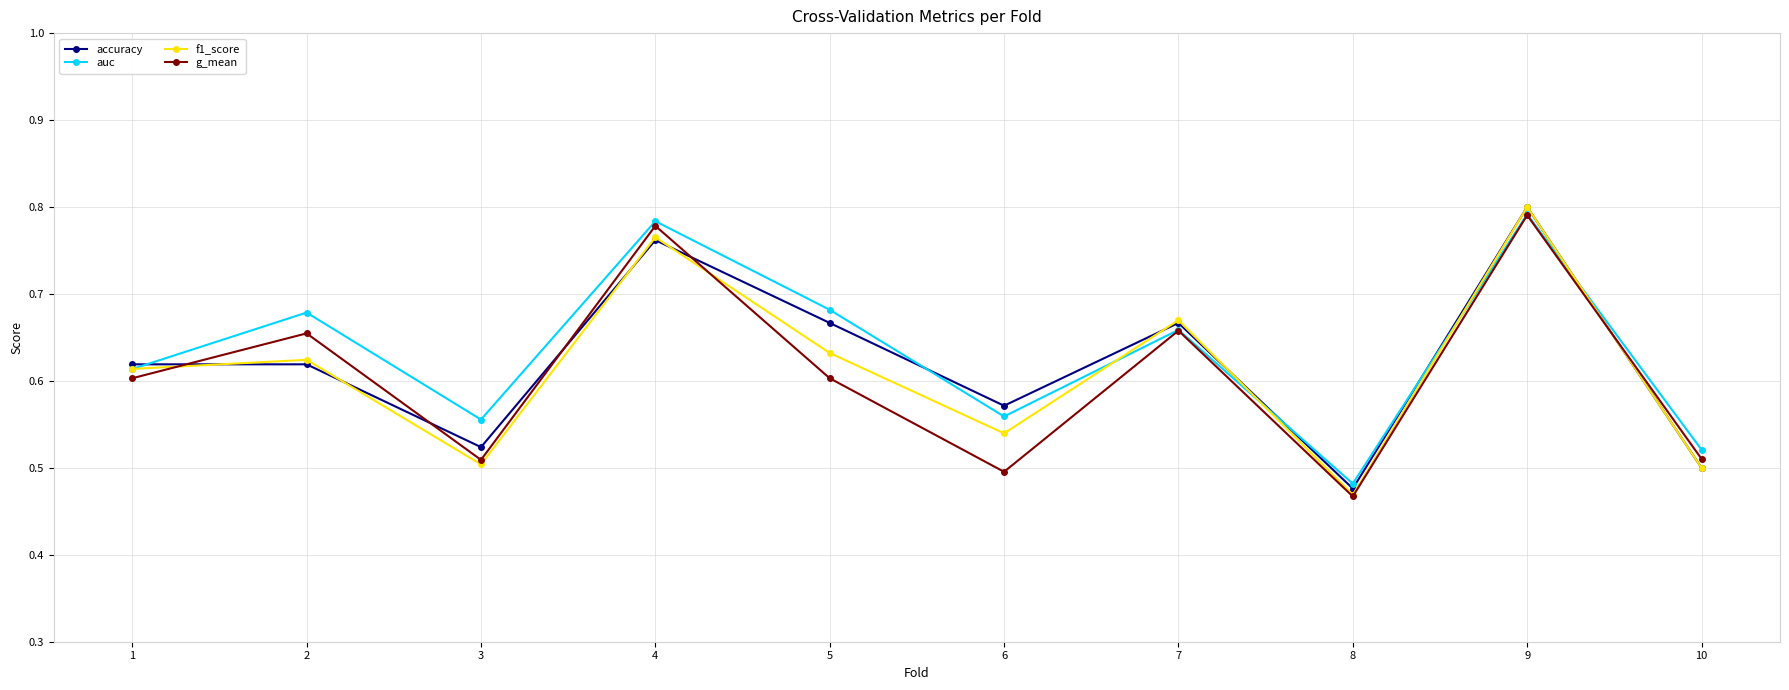

Where do accuracy and g_mean first cross each other?

1 and 2